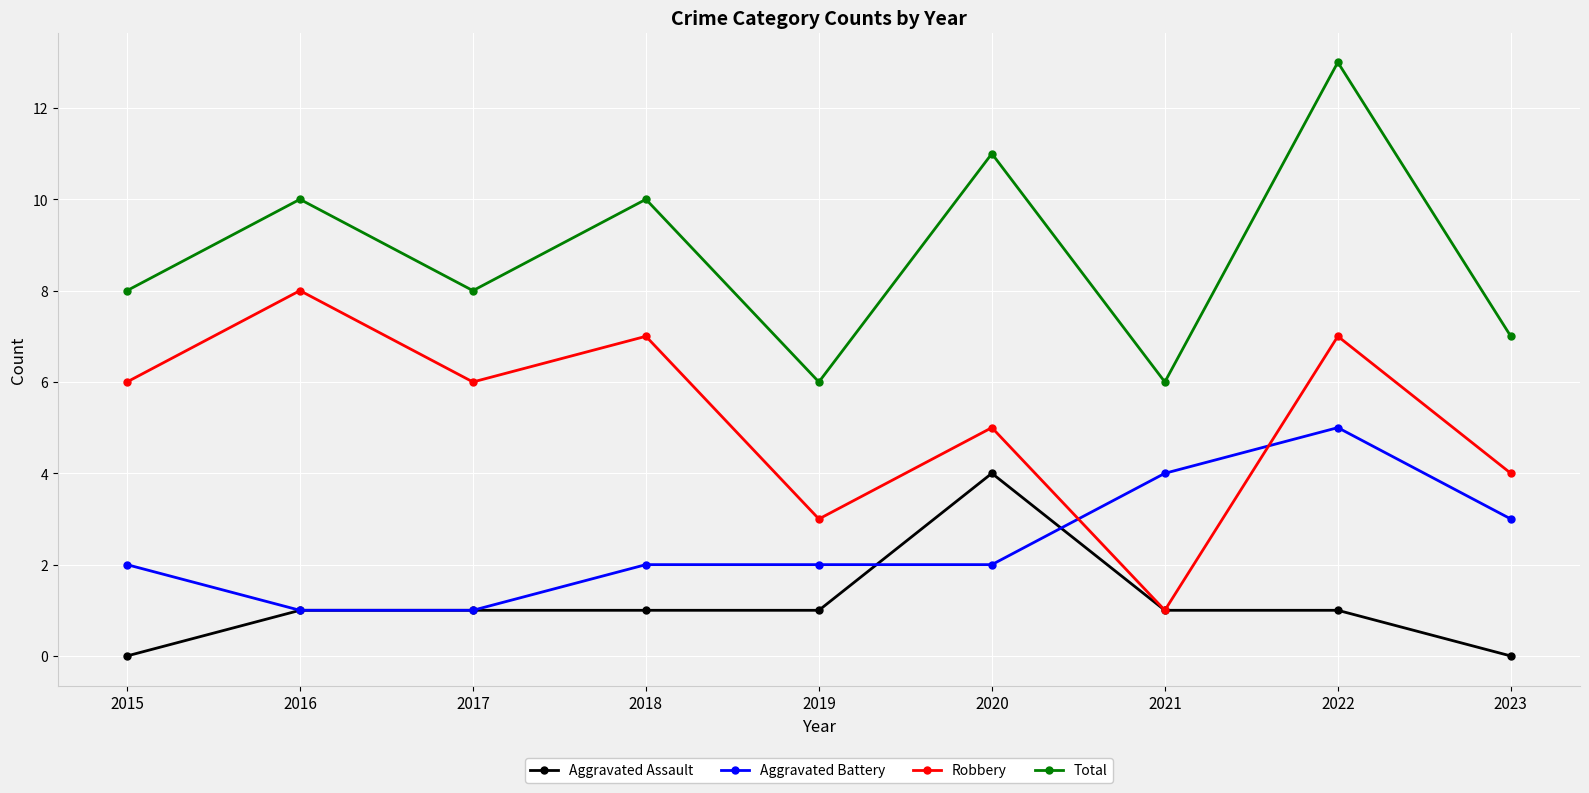

How many series are shown in this chart?

4